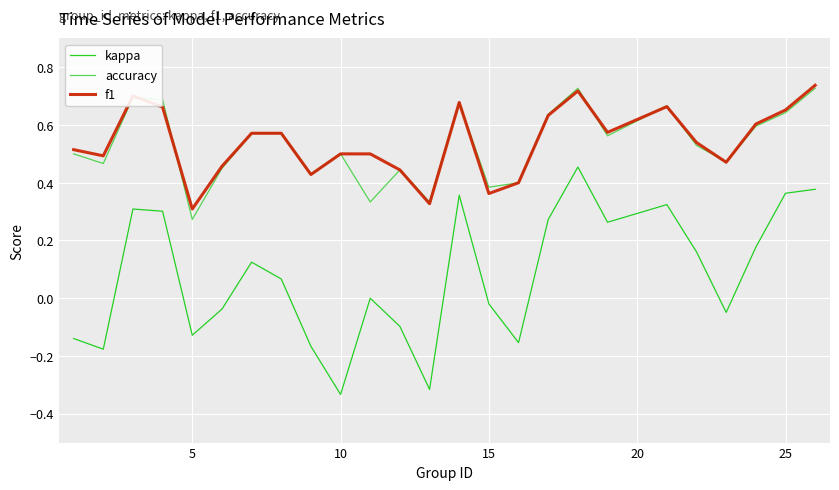

Which series has the largest range (max minus min)?

kappa